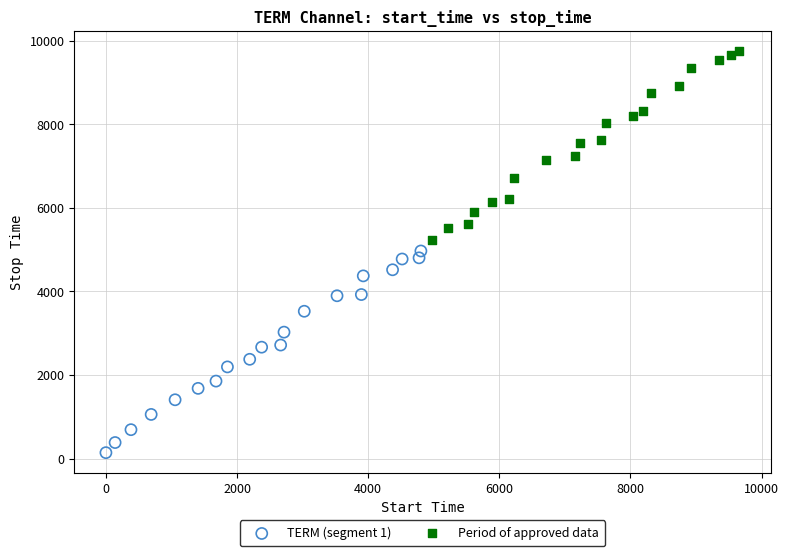

Which series has the largest Y range (max minus min)?

TERM (segment 1)